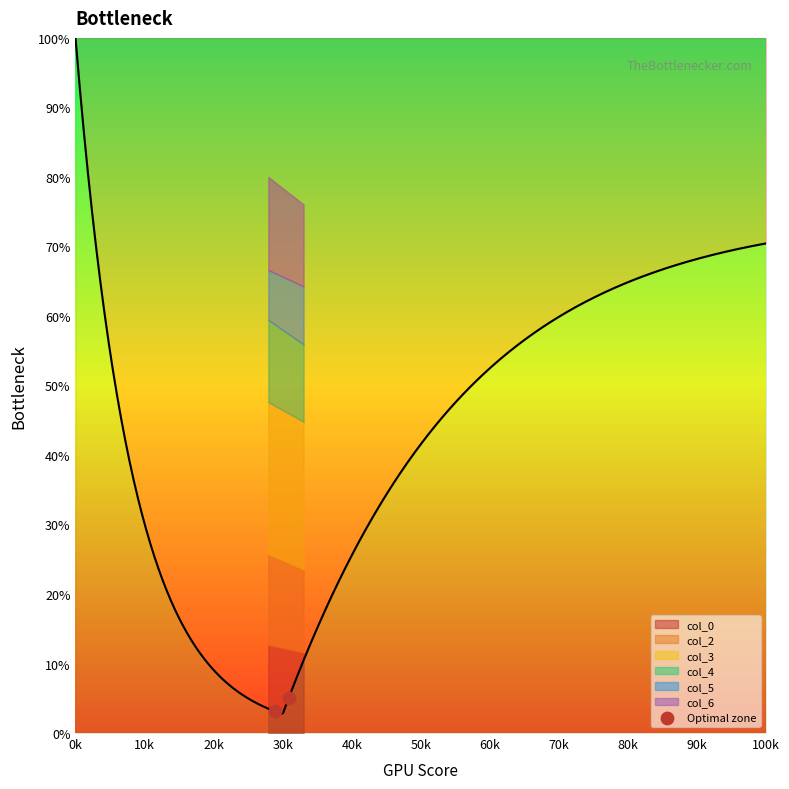

What is the range of X values (max minus min)?

2.0